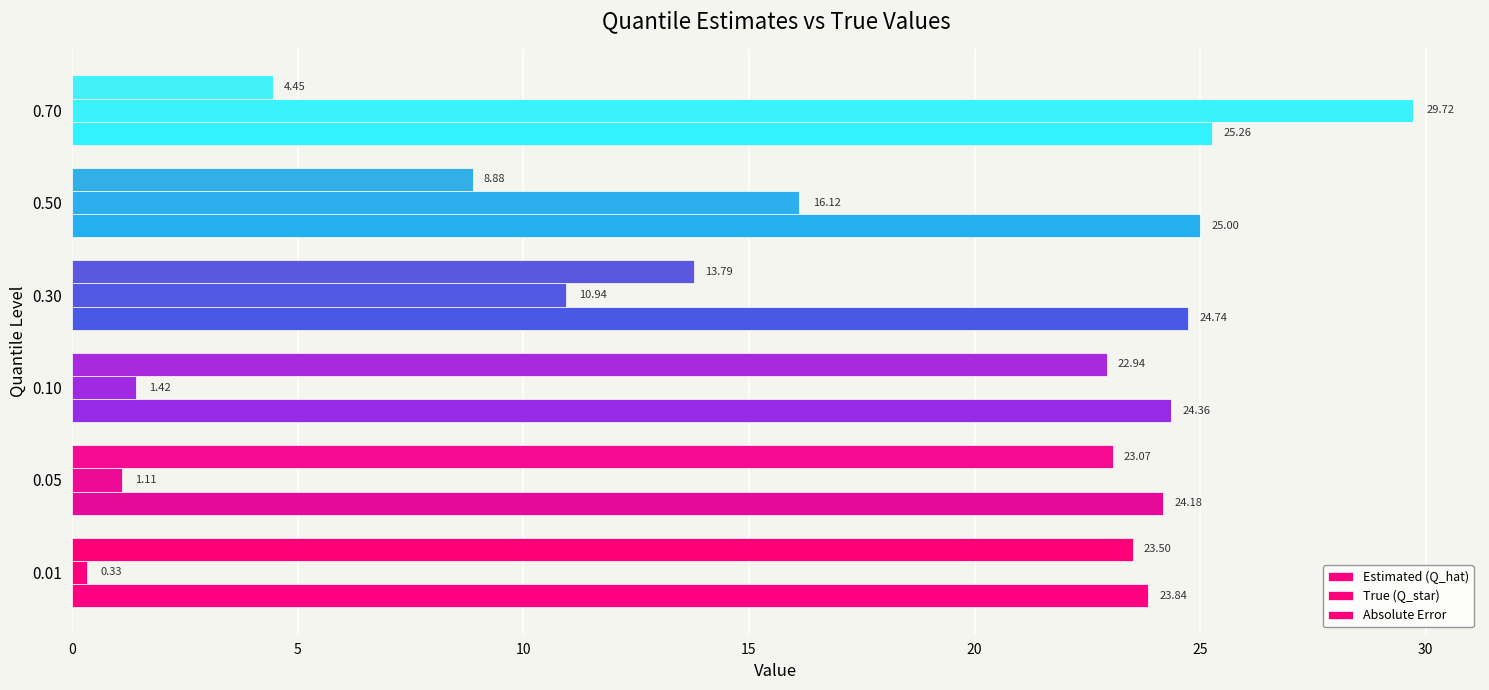

What is the difference between the maximum and minimum values in the True (Q_star) series?

29.4